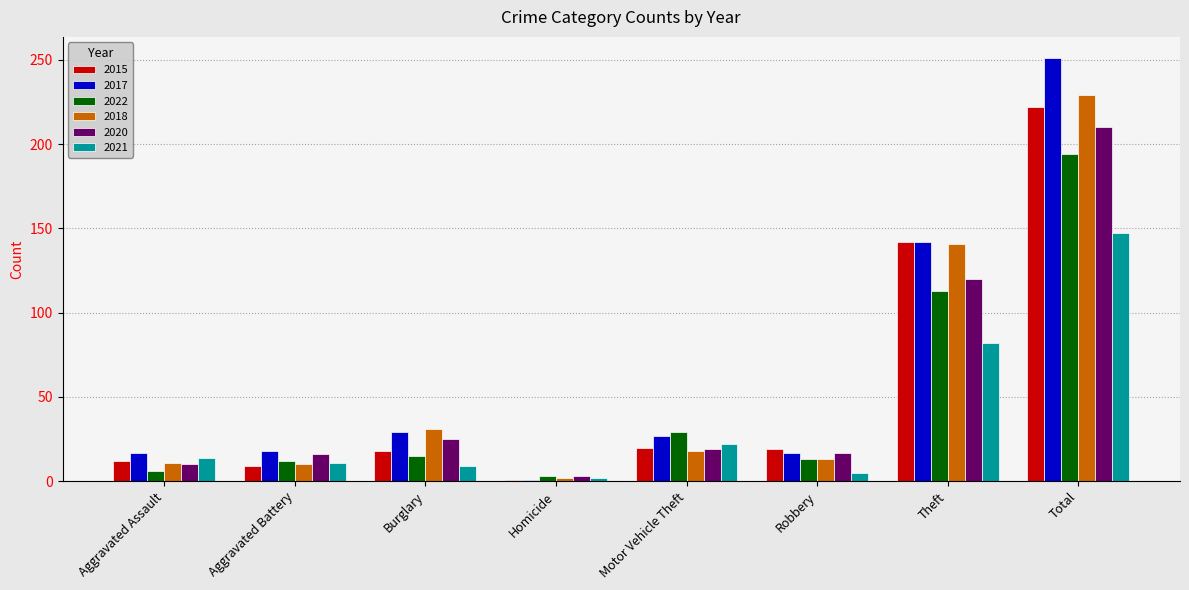

What are all the series names shown in the legend?

2015, 2017, 2022, 2018, 2020, 2021